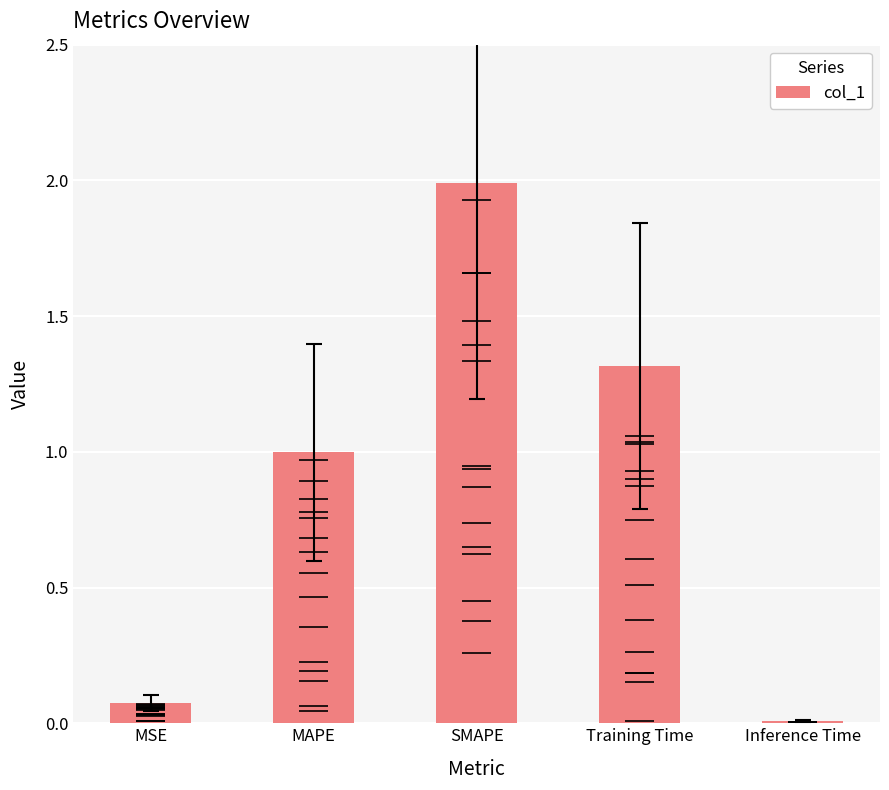

Which category has the highest value across all series?

SMAPE